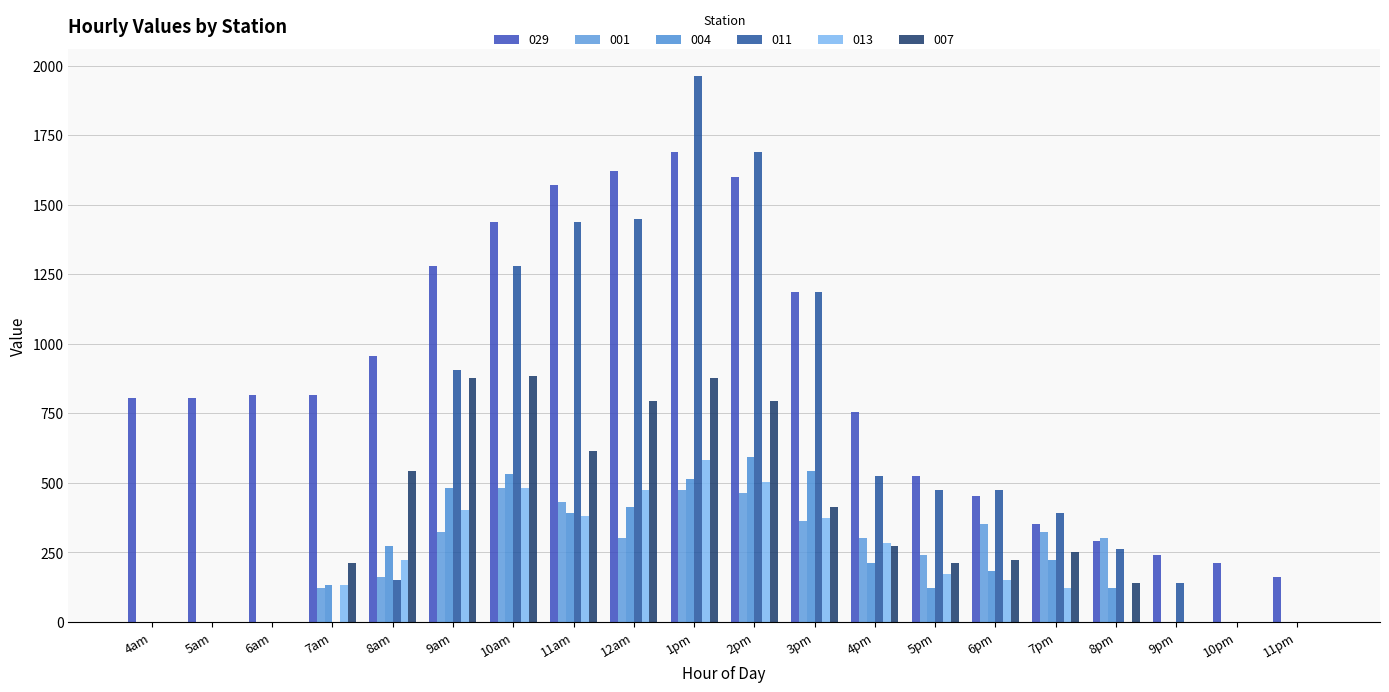

Rank the categories by 001 value from highest to lowest.

10am, 1pm, 2pm, 11am, 3pm, 6pm, 9am, 7pm, 12am, 4pm, 8pm, 5pm, 8am, 7am, 4am, 5am, 6am, 9pm, 10pm, 11pm